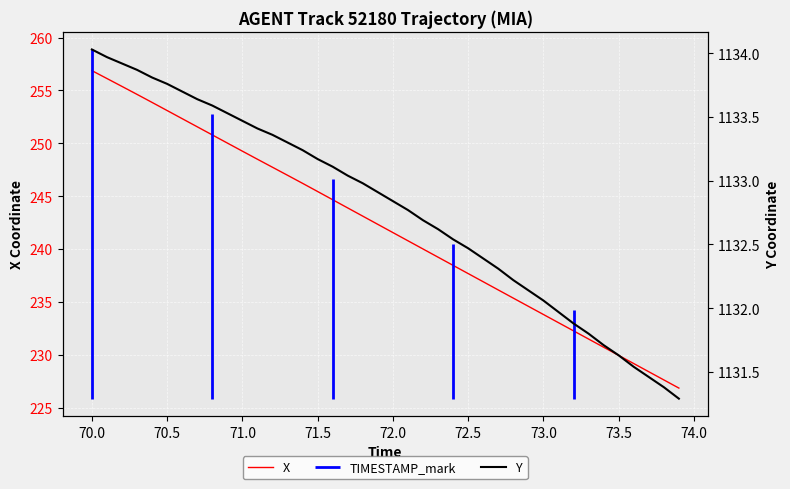

Does the chart display data point markers on the line(s)?

No